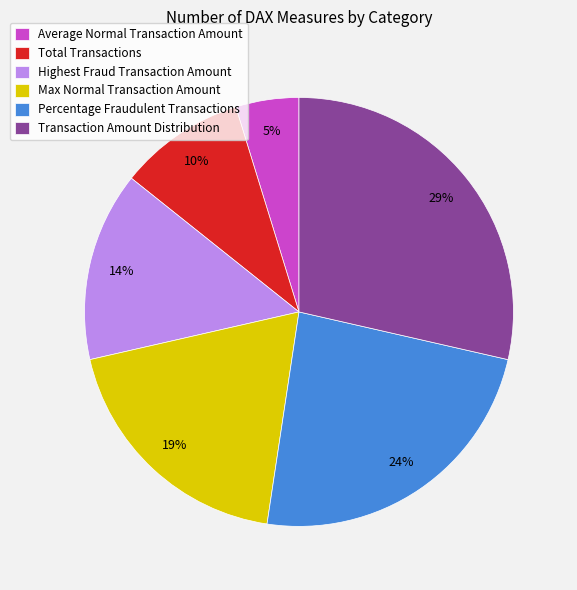

Between Max Normal Transaction Amount and Percentage Fraudulent Transactions, which is larger?

Percentage Fraudulent Transactions